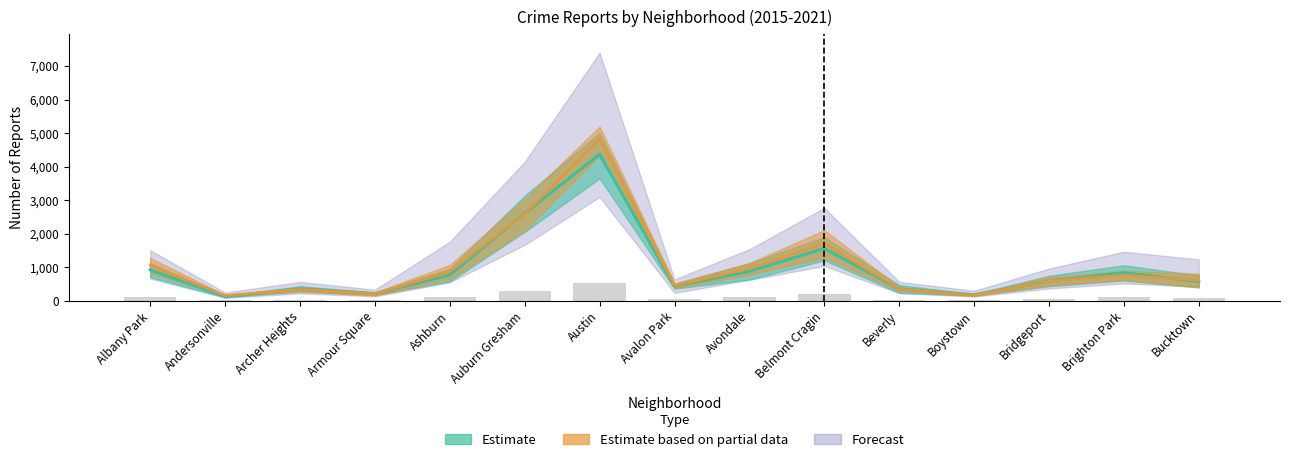

At how many categories does at least one series exceed 1624?

3